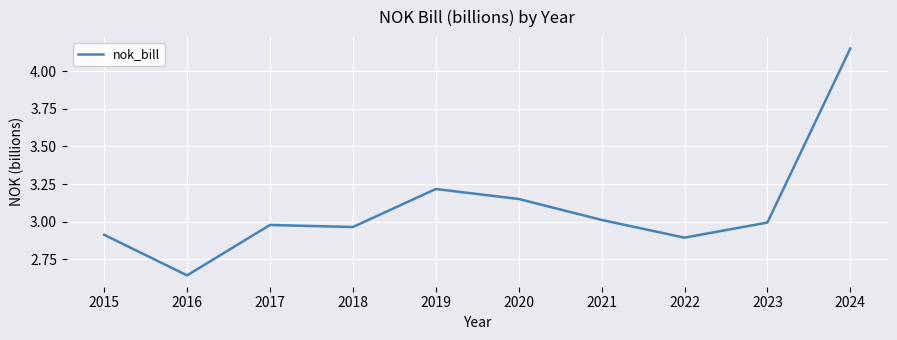

How many lines are shown in the chart?

1